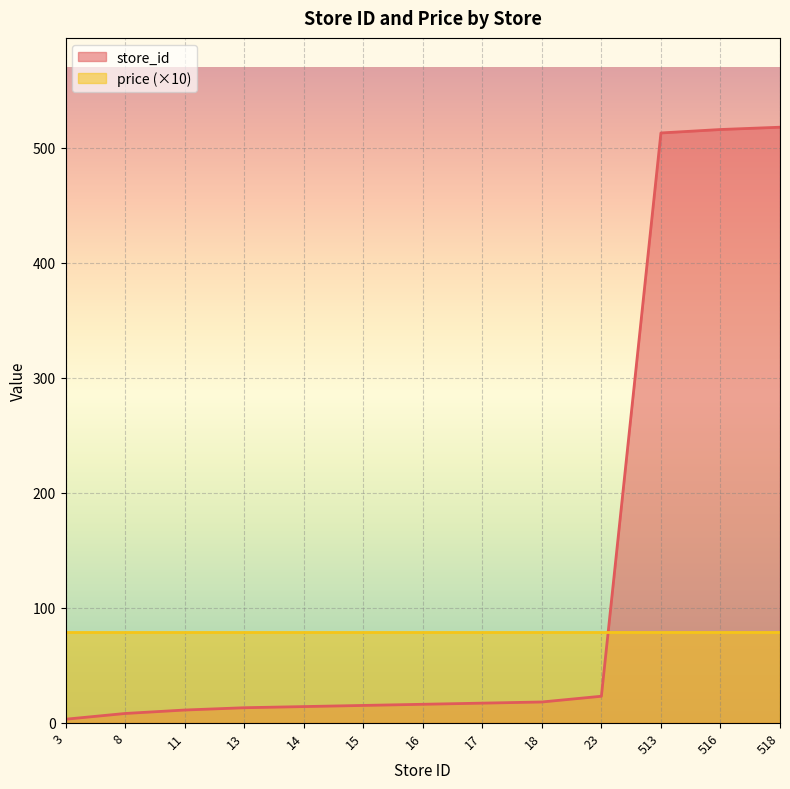

What is the value of the 9th point from the left?

18